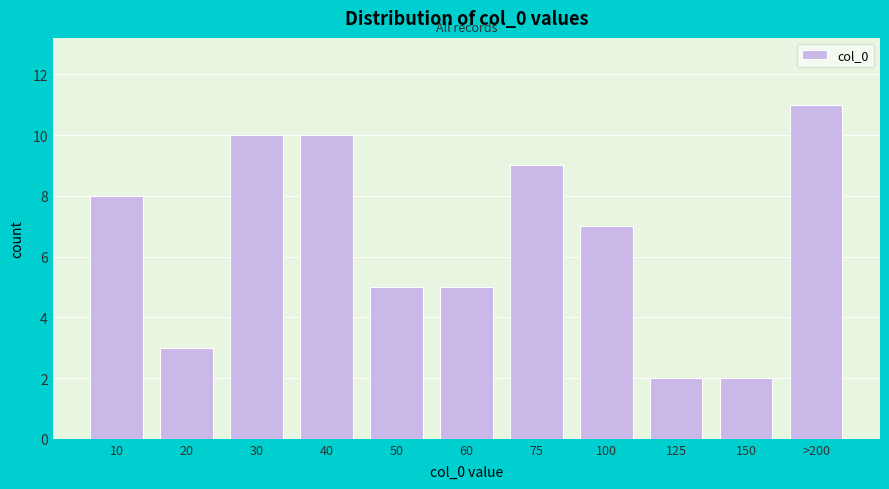

Reading left to right, transcribe all the data shown in this chart.

8	3	10	10	5	5	9	7	2	2	11